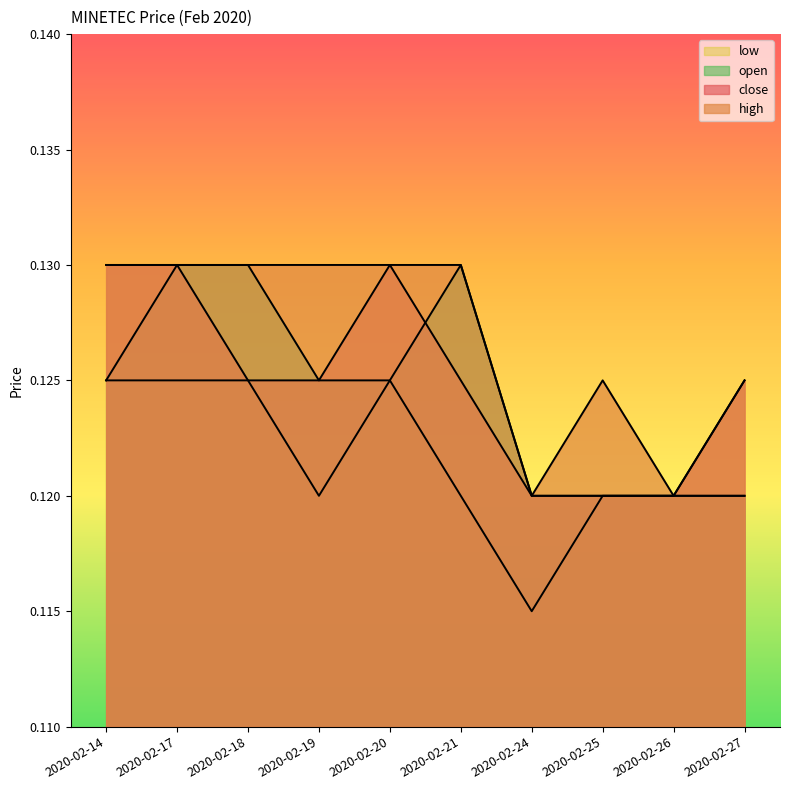

Which series has the largest range (max minus min)?

close